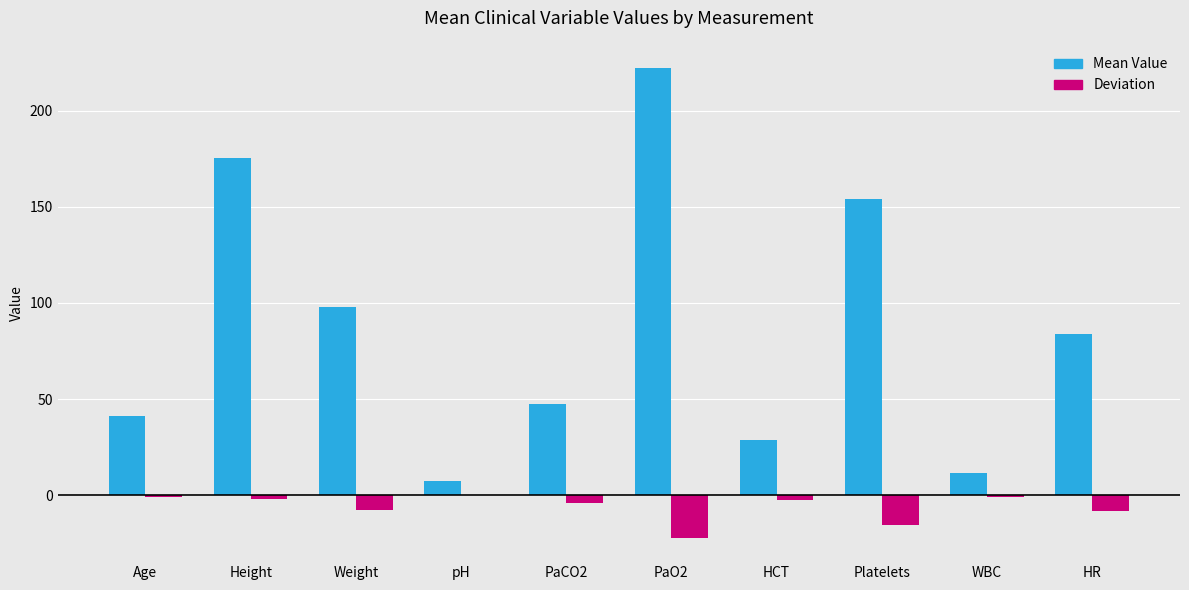

What is the maximum value shown in the chart?

222.2